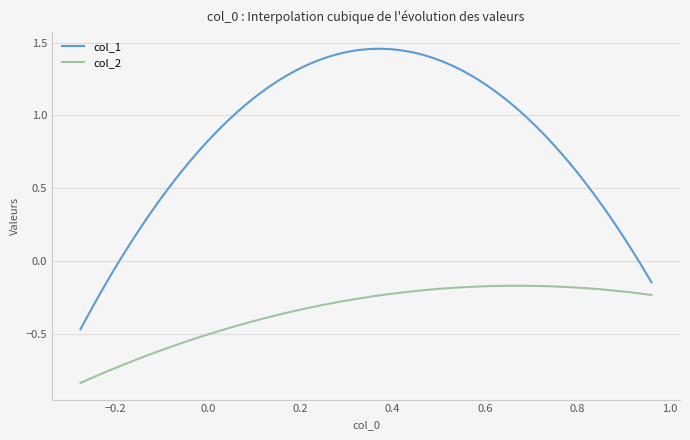

Which series has the largest total across all categories?

col_1